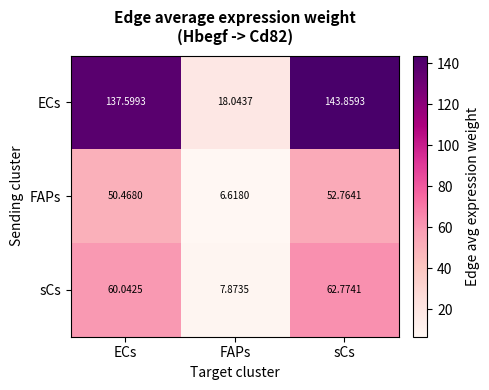

What is the minimum value shown in the chart?

6.6